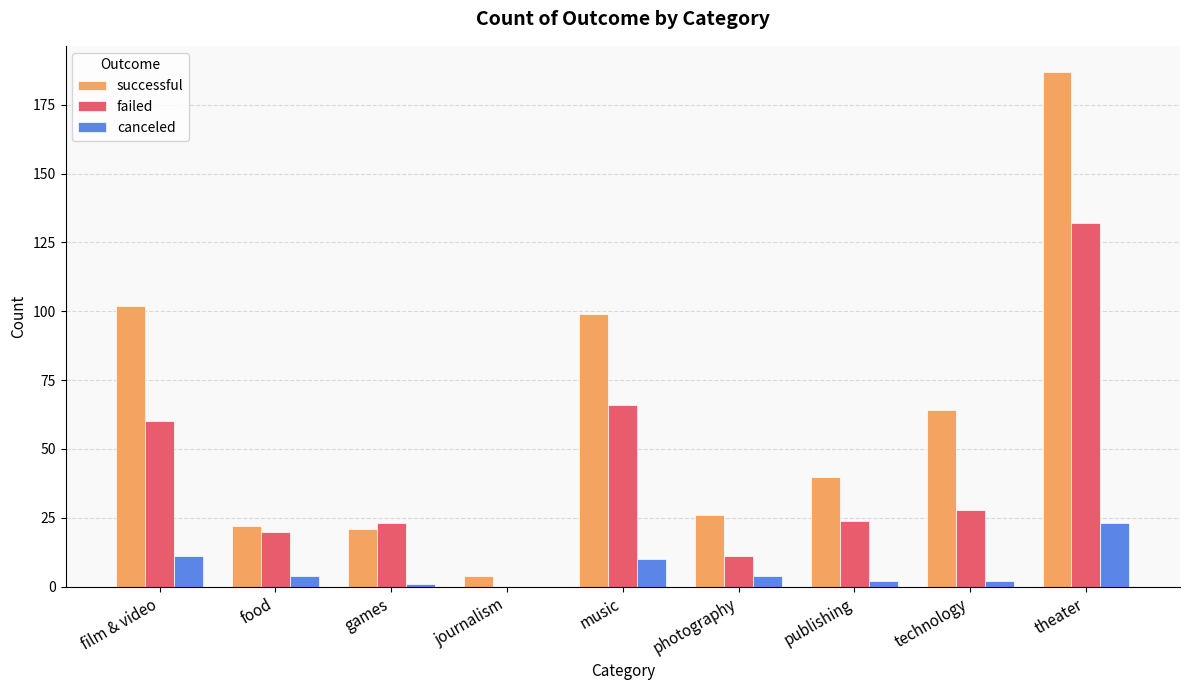

What value does the successful series have at games?

21